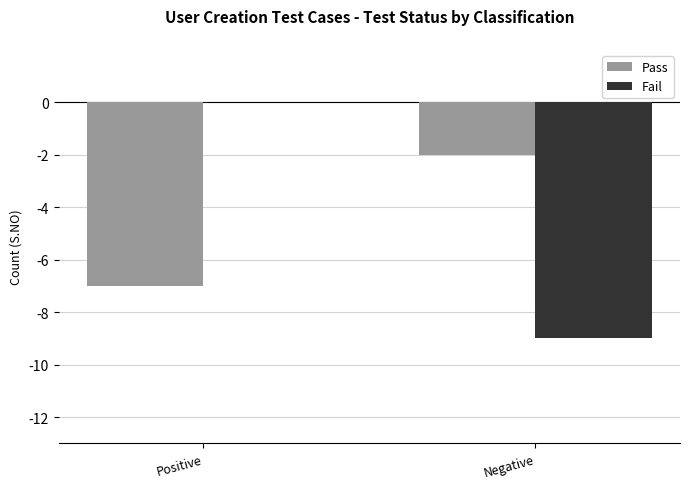

At which category is the sum across all series the highest?

Positive